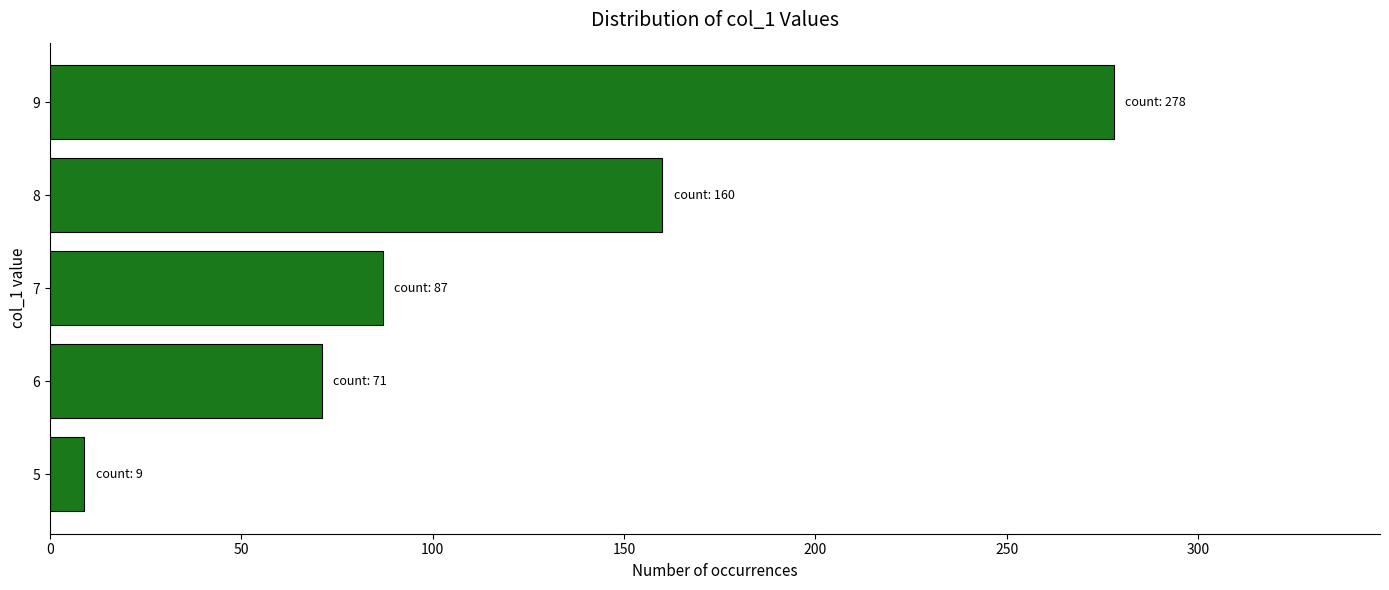

The chart shows a value of 160 at 8. True or false?

True